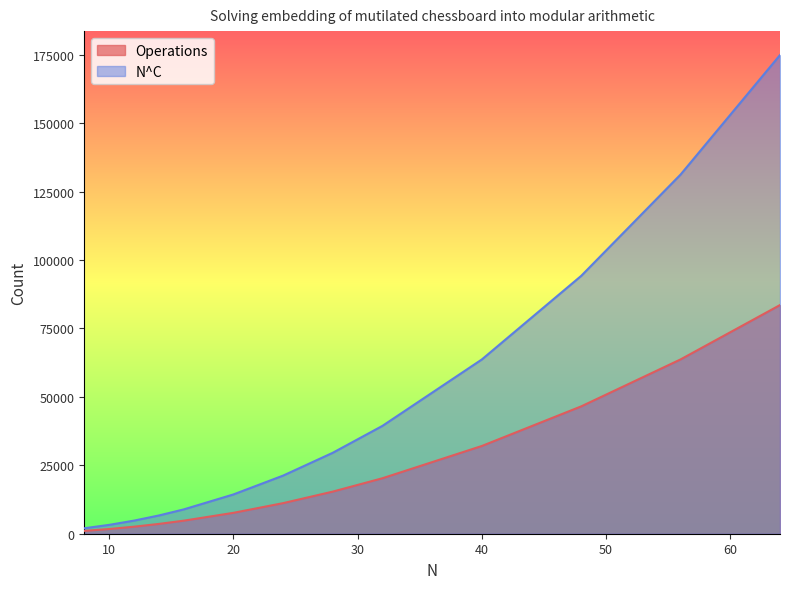

Reading right to left, transcribe all the data shown in this chart.

Operations: 64=83529.0	56=63681.0	48=46521.0	40=32049.0	32=20265.0	28=15381.0	24=11169.0	20=7629.0	16=4761.0	14=3579.0	12=2565.0	10=1719.0	8=1041.0
N^C: 64=174853.2	56=131217.2	48=94200.9	40=63652.5	32=39396.6	28=29564.9	24=21224.7	20=14341.7	16=8876.6	14=6661.3	12=4782.2	10=3231.4	8=2000.0